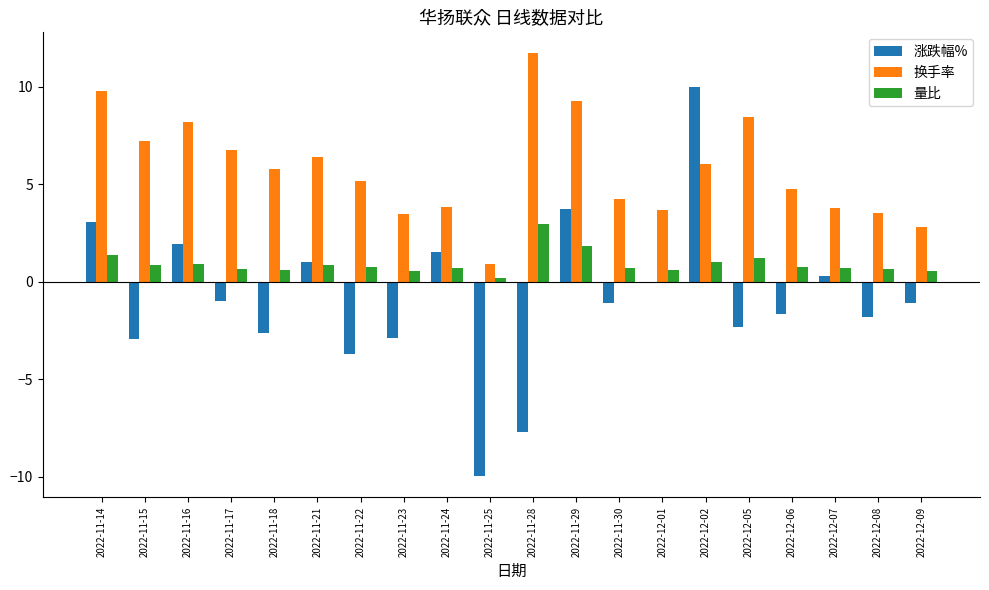

Where does the 换手率 series first go above 5?

2022-11-14